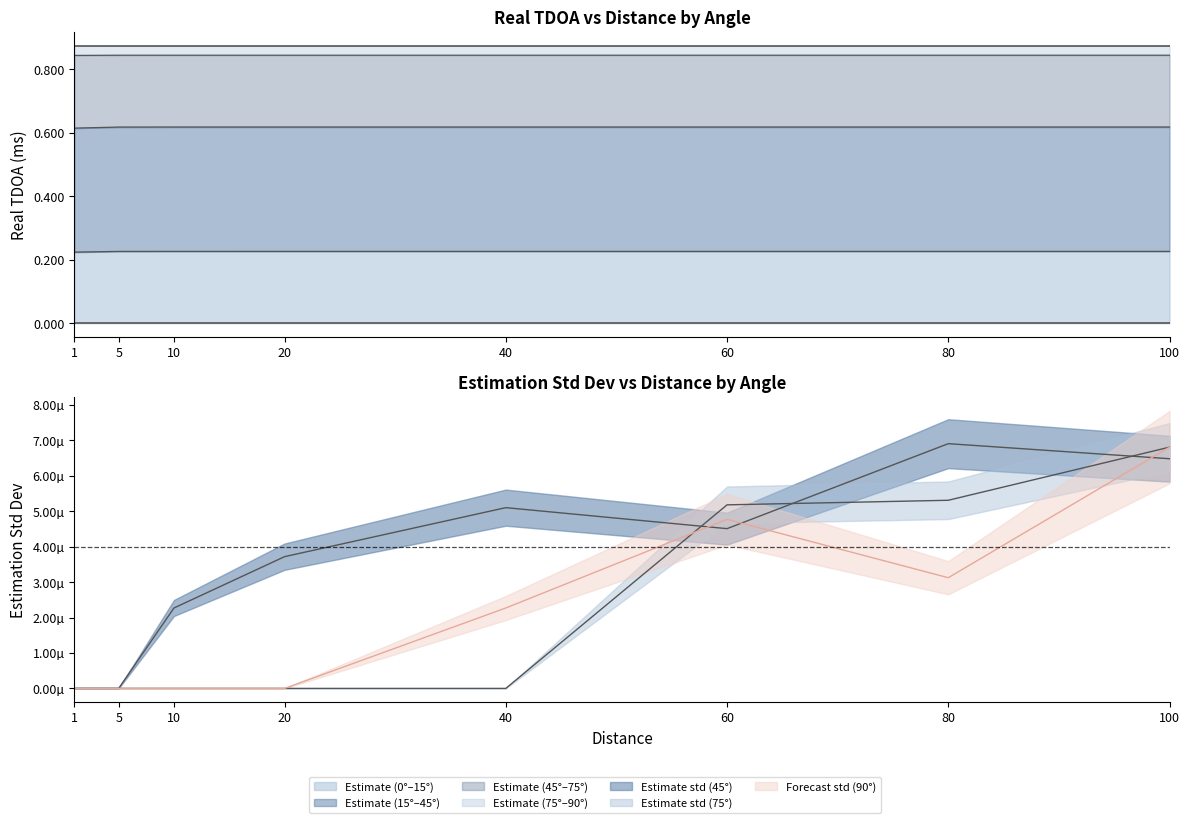

Count the ang_15_realTDOA values in the range 0 to 1.

8